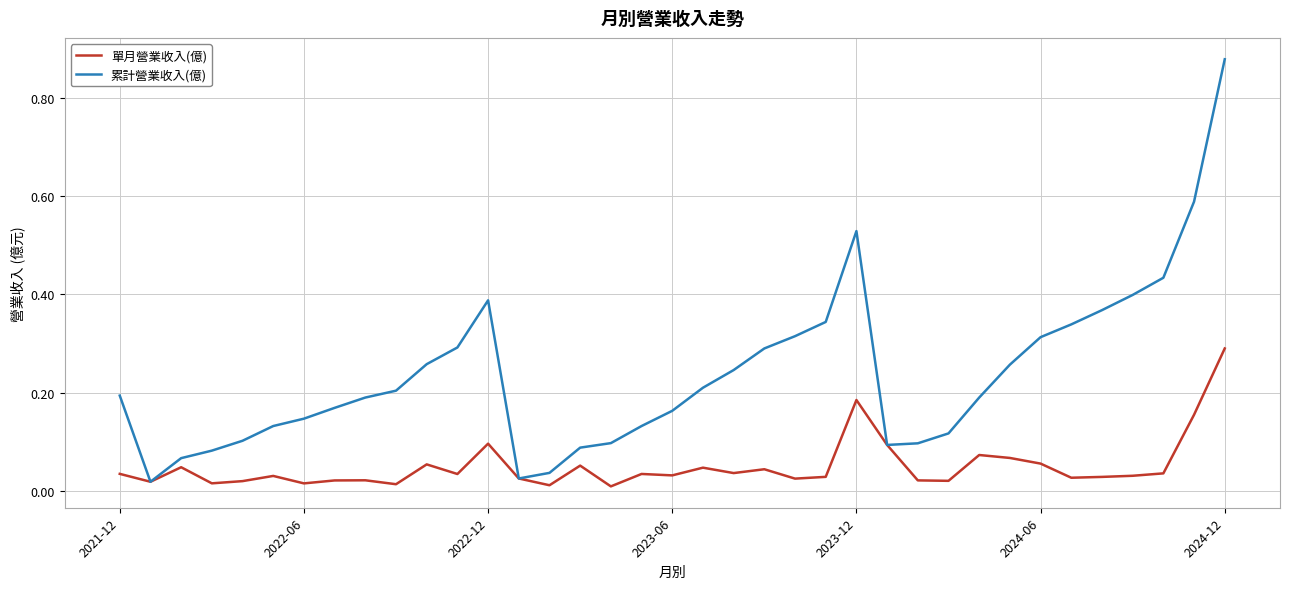

Count the number of categories in the chart.

37